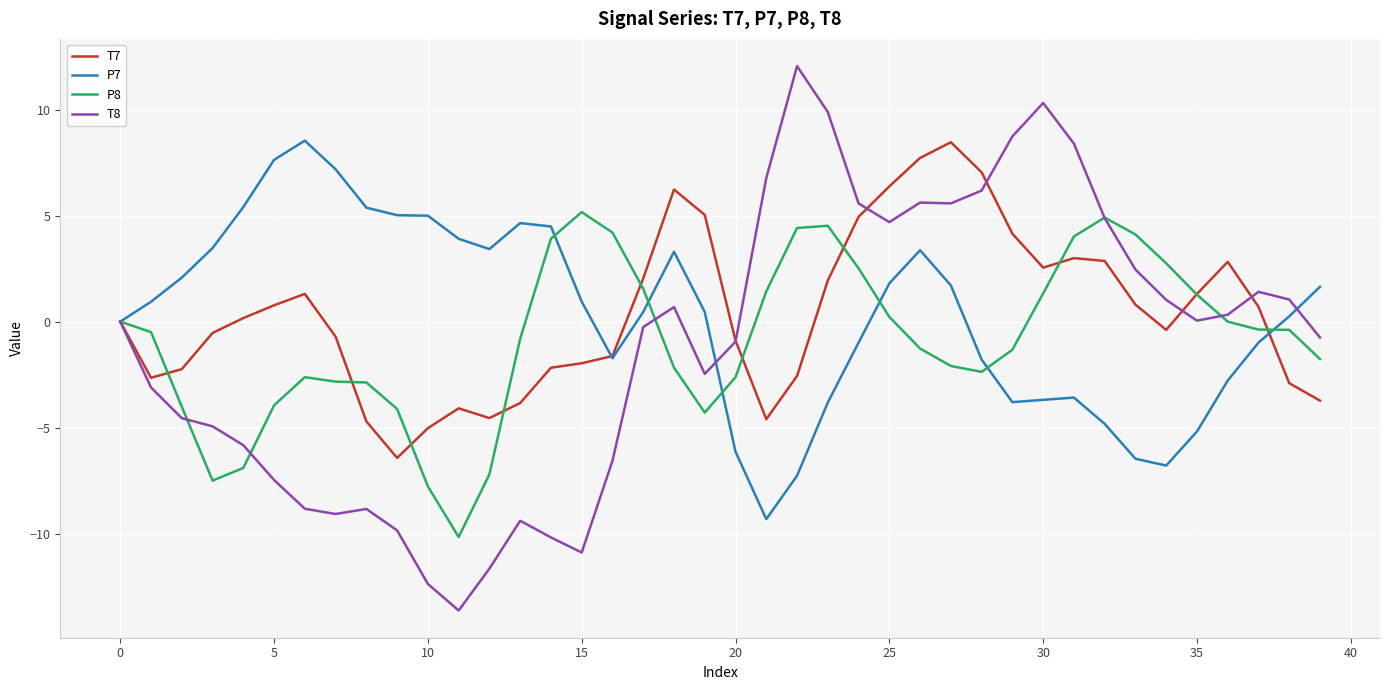

What is the maximum value for T7?

8.5